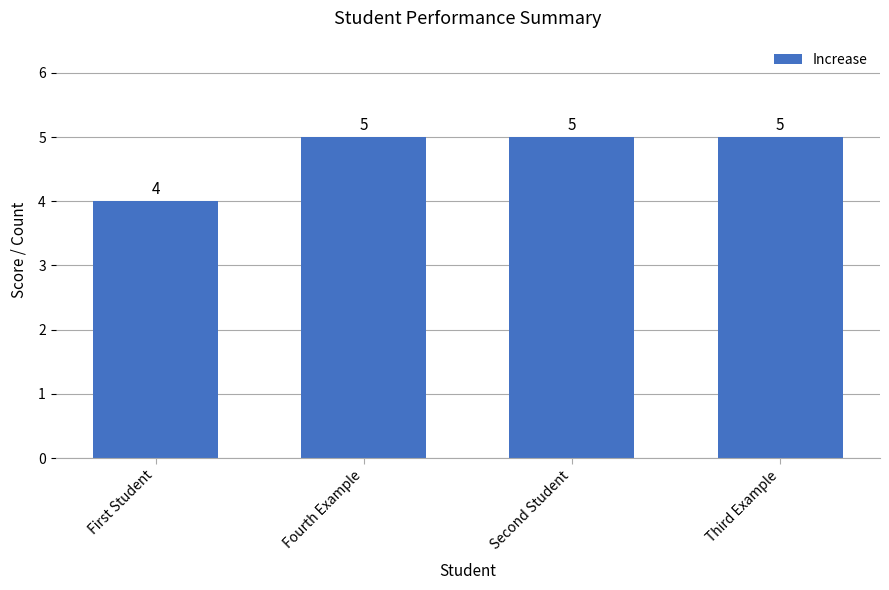

What is the sum of all values?

19